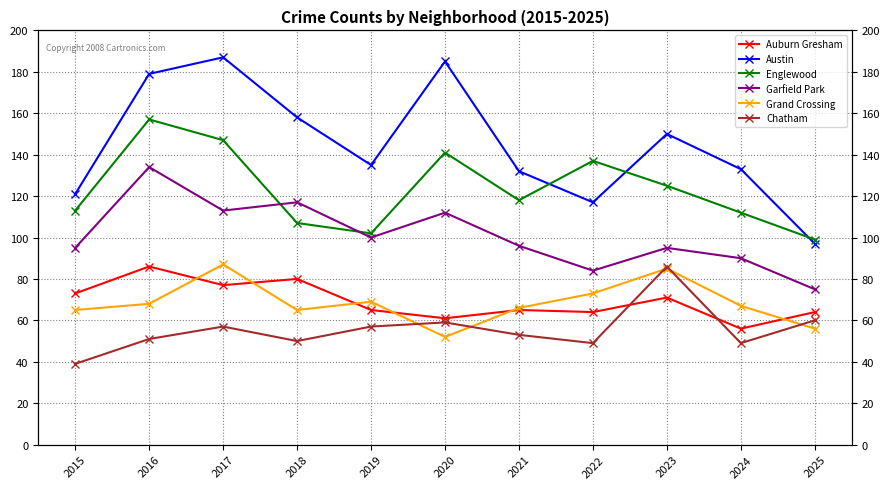

Reading left to right, extract all data points from this chart.

Auburn Gresham: 73	86	77	80	65	61	65	64	71	56	64
Austin: 121	179	187	158	135	185	132	117	150	133	97
Englewood: 113	157	147	107	102	141	118	137	125	112	99
Garfield Park: 95	134	113	117	100	112	96	84	95	90	75
Grand Crossing: 65	68	87	65	69	52	66	73	85	67	56
Chatham: 39	51	57	50	57	59	53	49	86	49	60